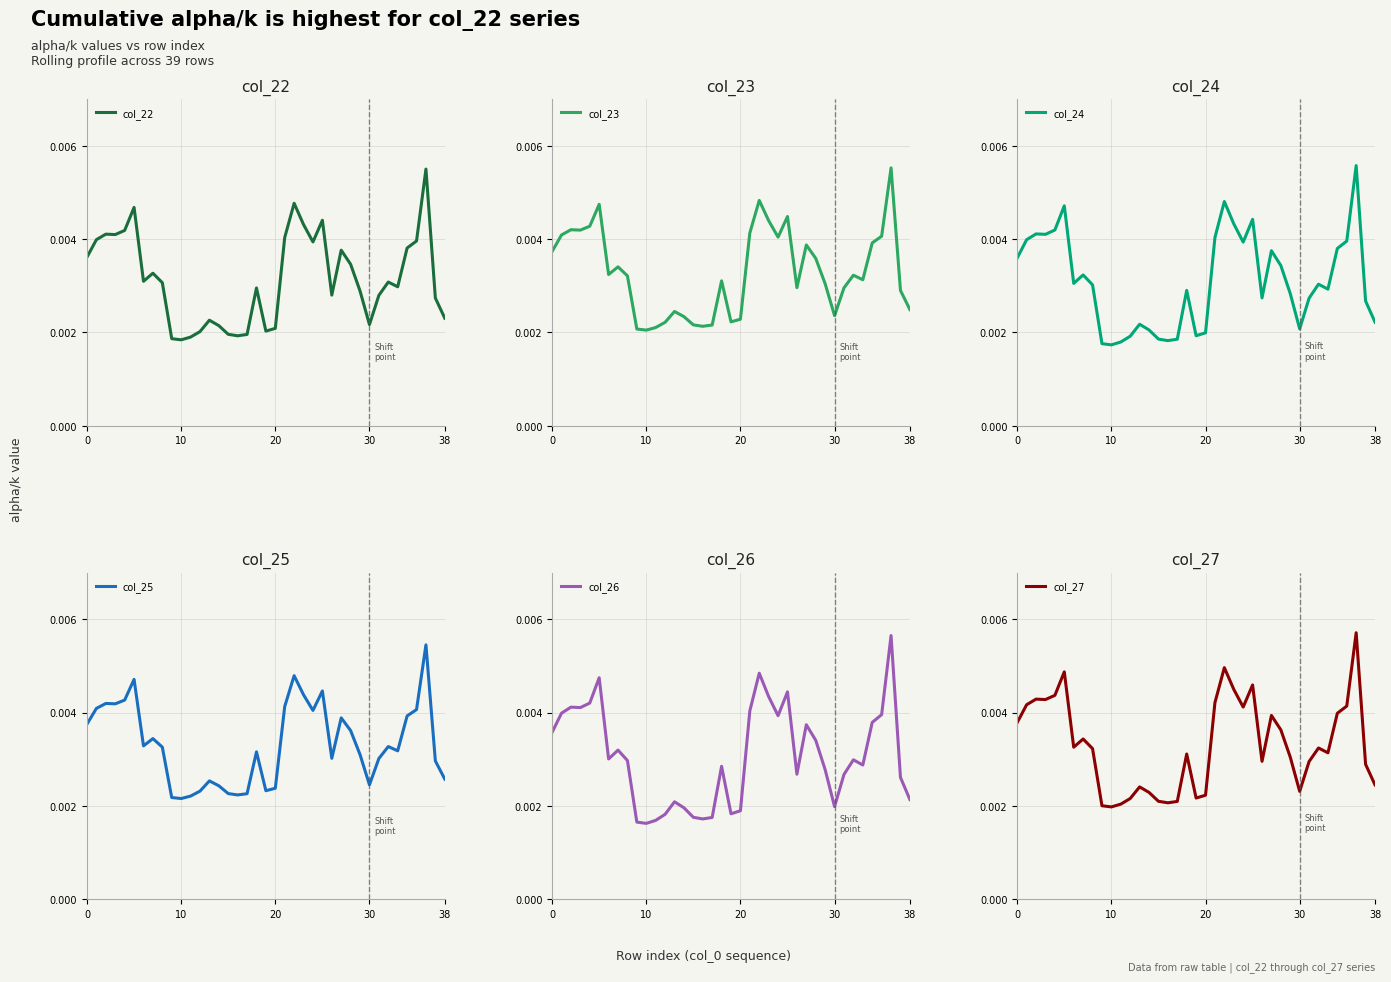

Is the value of col_23 at 14 greater than the value of col_24 at 12?

Yes